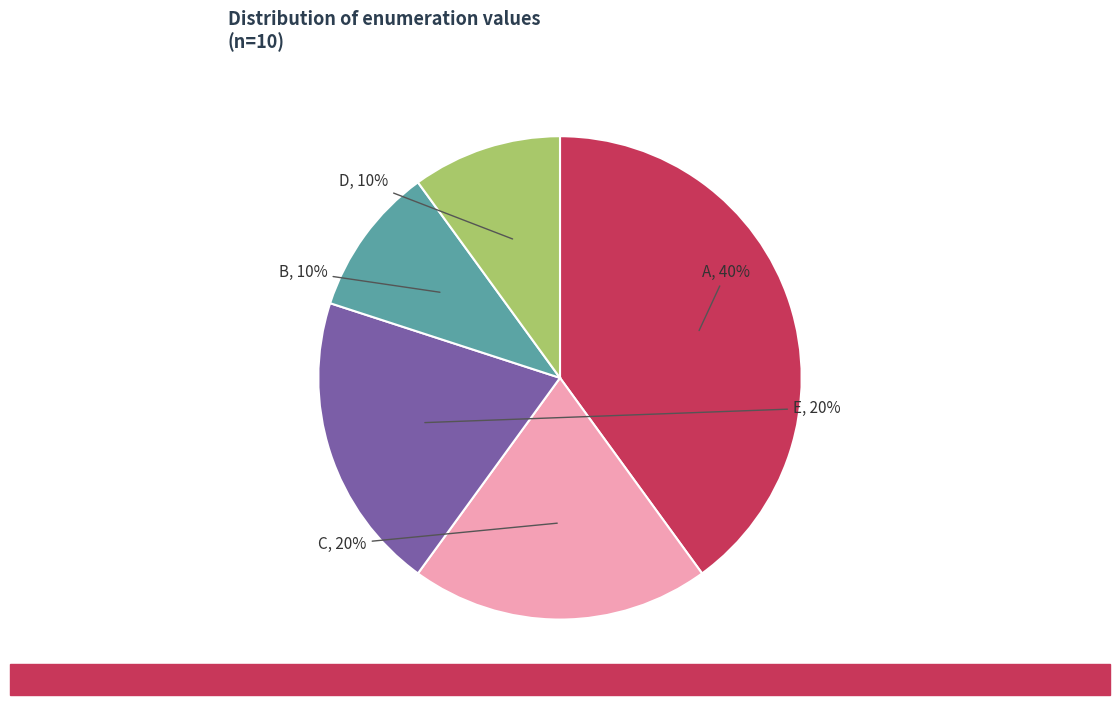

Is there a majority slice in this chart?

No